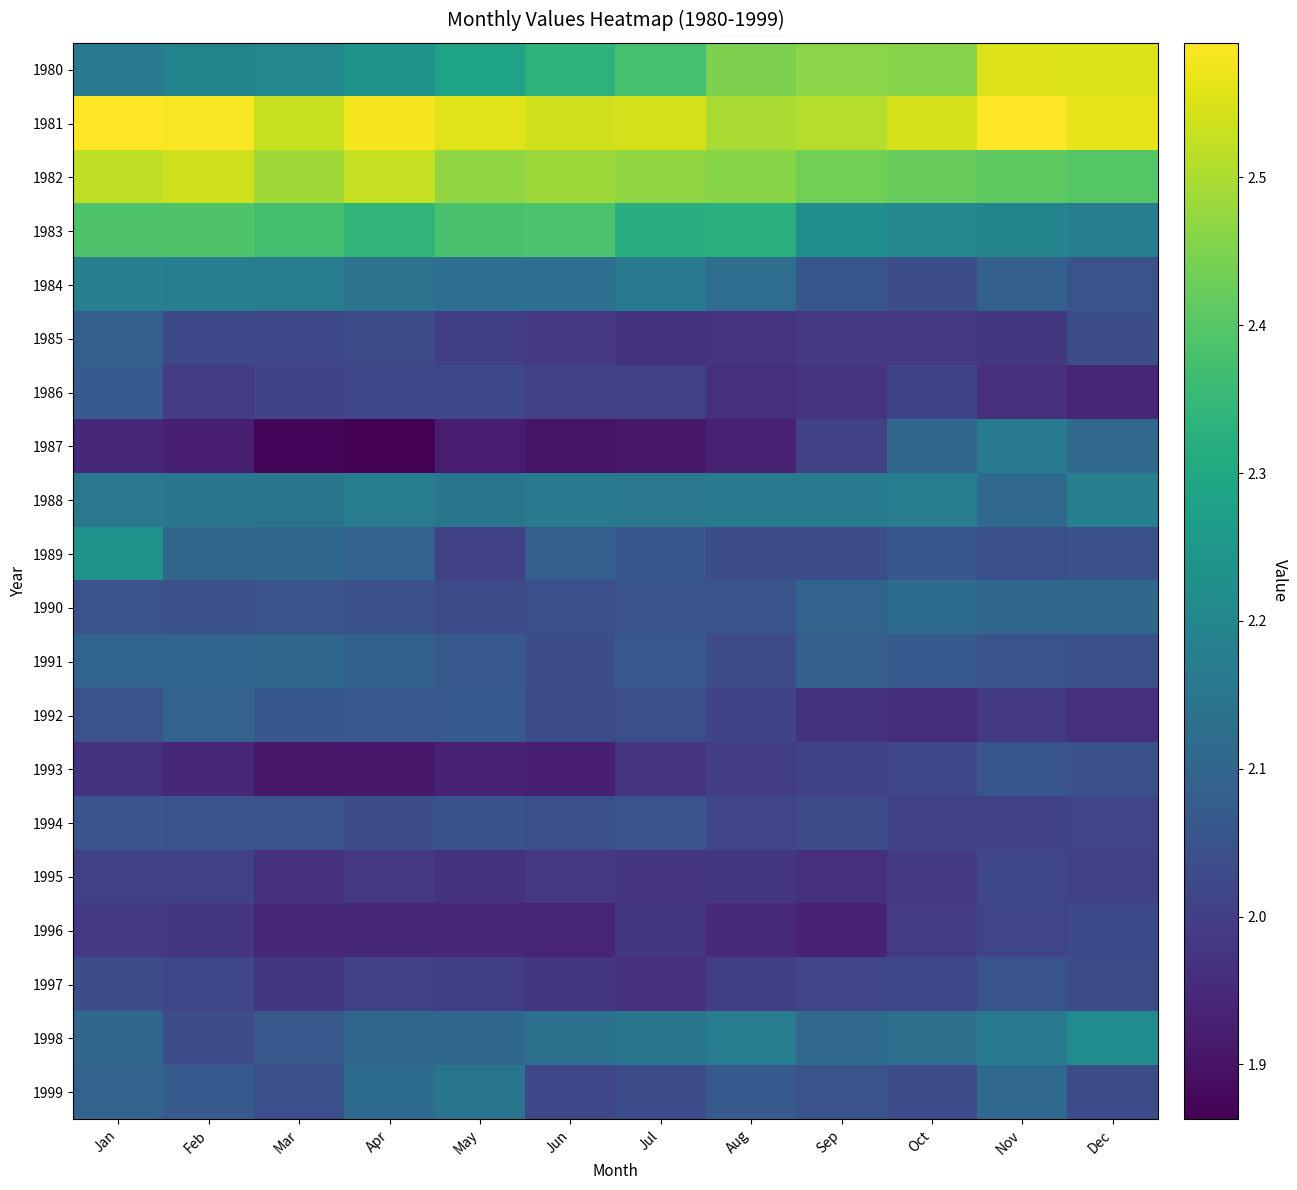

List the series in order of their peak value, highest first.

1981, 1980, 1982, 1983, 1989, 1998, 1988, 1984, 1987, 1999, 1990, 1991, 1992, 1985, 1986, 1993, 1994, 1997, 1996, 1995